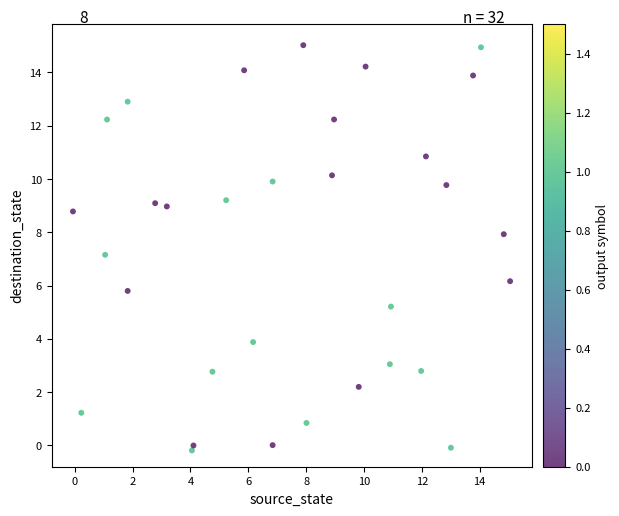

What is the range of X values (max minus min)?

15.1